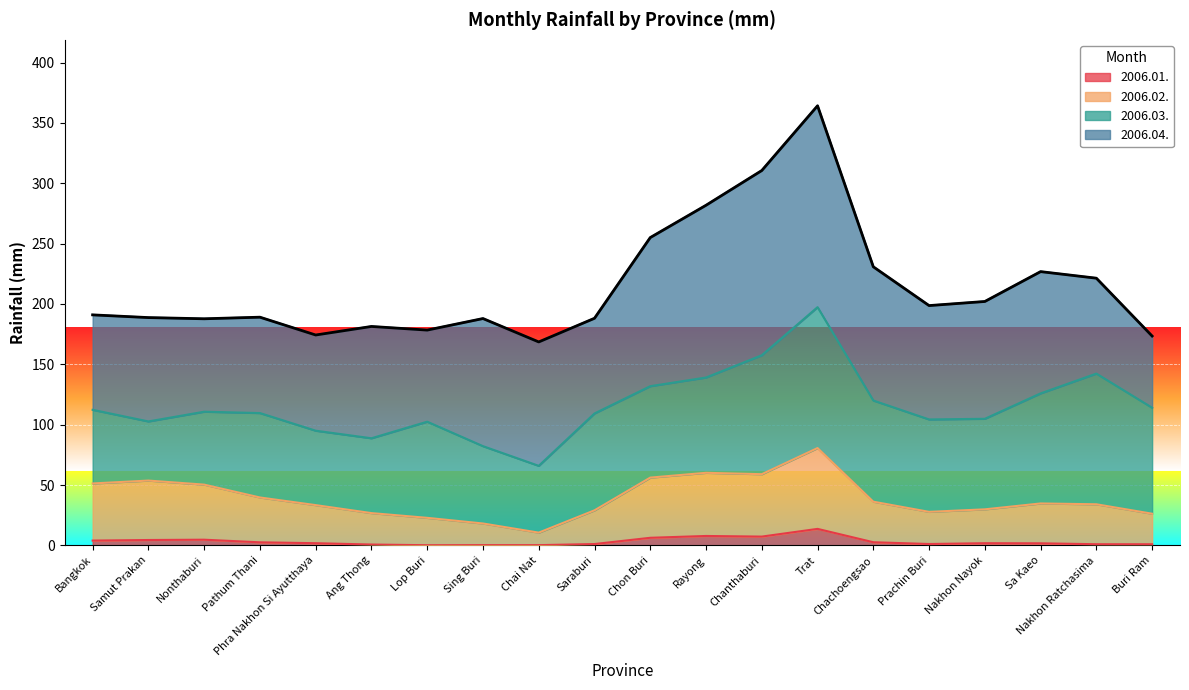

At which label is 2006.01. closest to 6?

Chon Buri